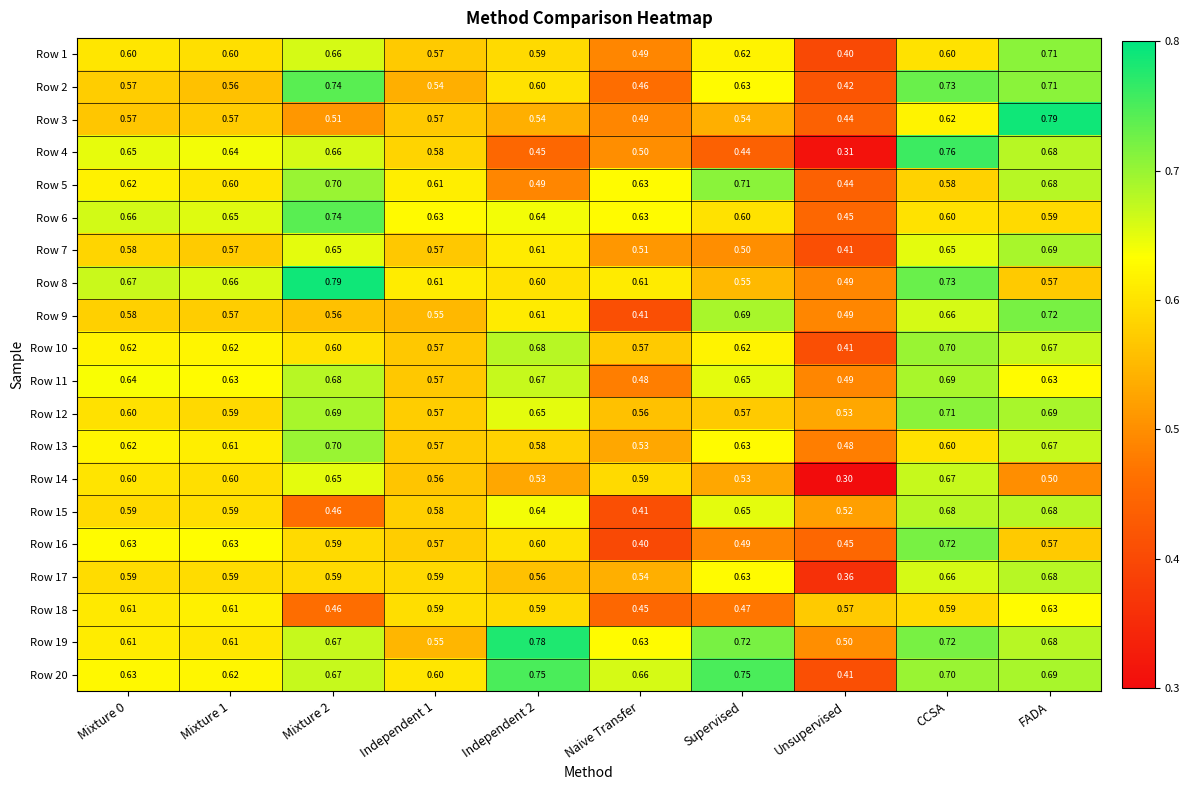

Which label corresponds to the smallest value in the chart?

Unsupervised